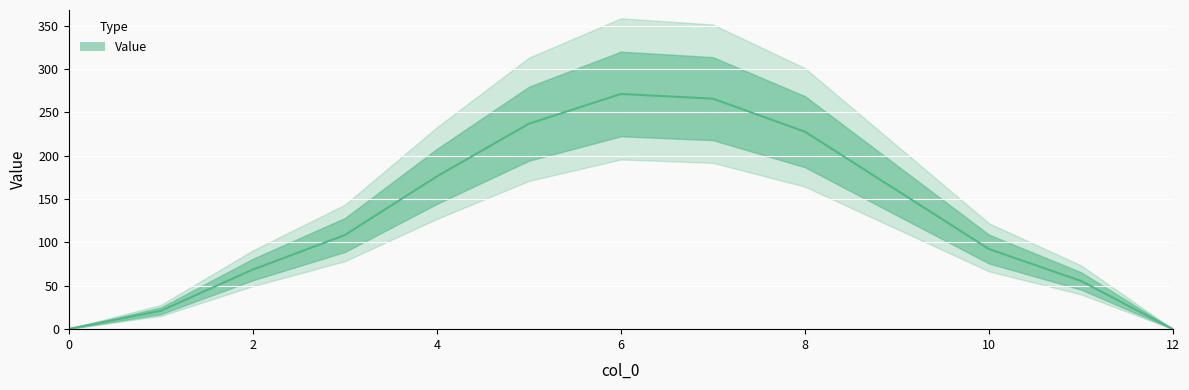

Count the number of data series in this chart.

1